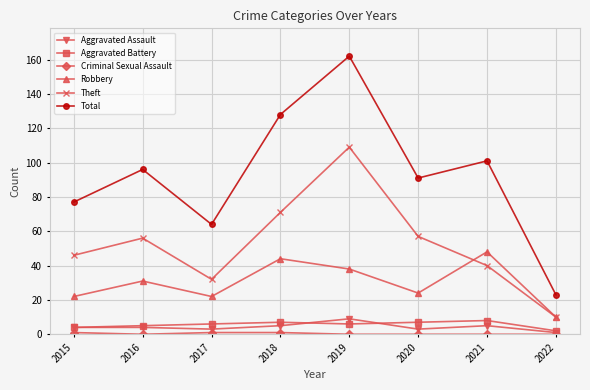

At which category is the sum across all series the highest?

2019